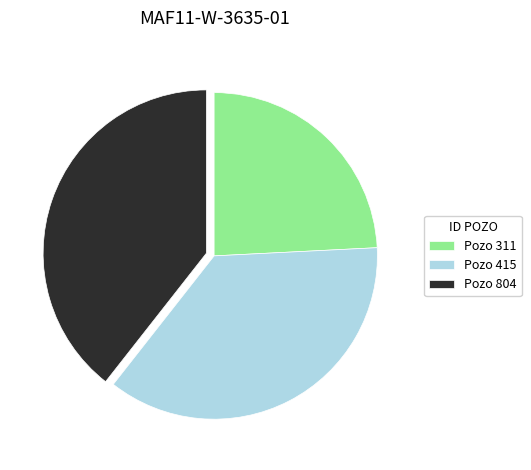

Approximately how many times larger is the value at Pozo 415 compared to Pozo 311?

1.5